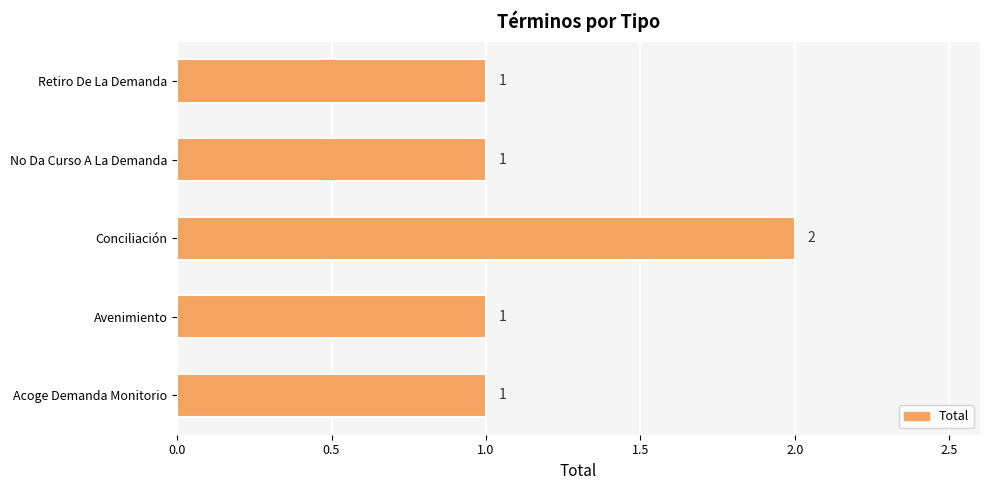

Which category has the highest value across all series?

Conciliación